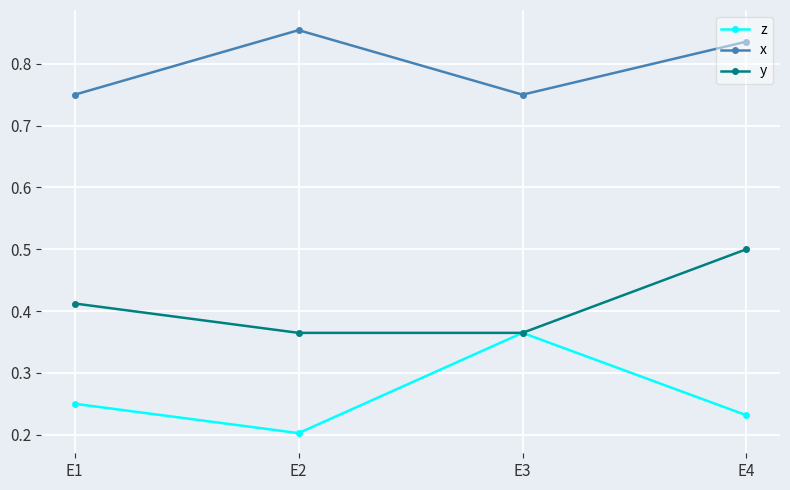

Rank the series by their average value, from highest to lowest.

x, y, z